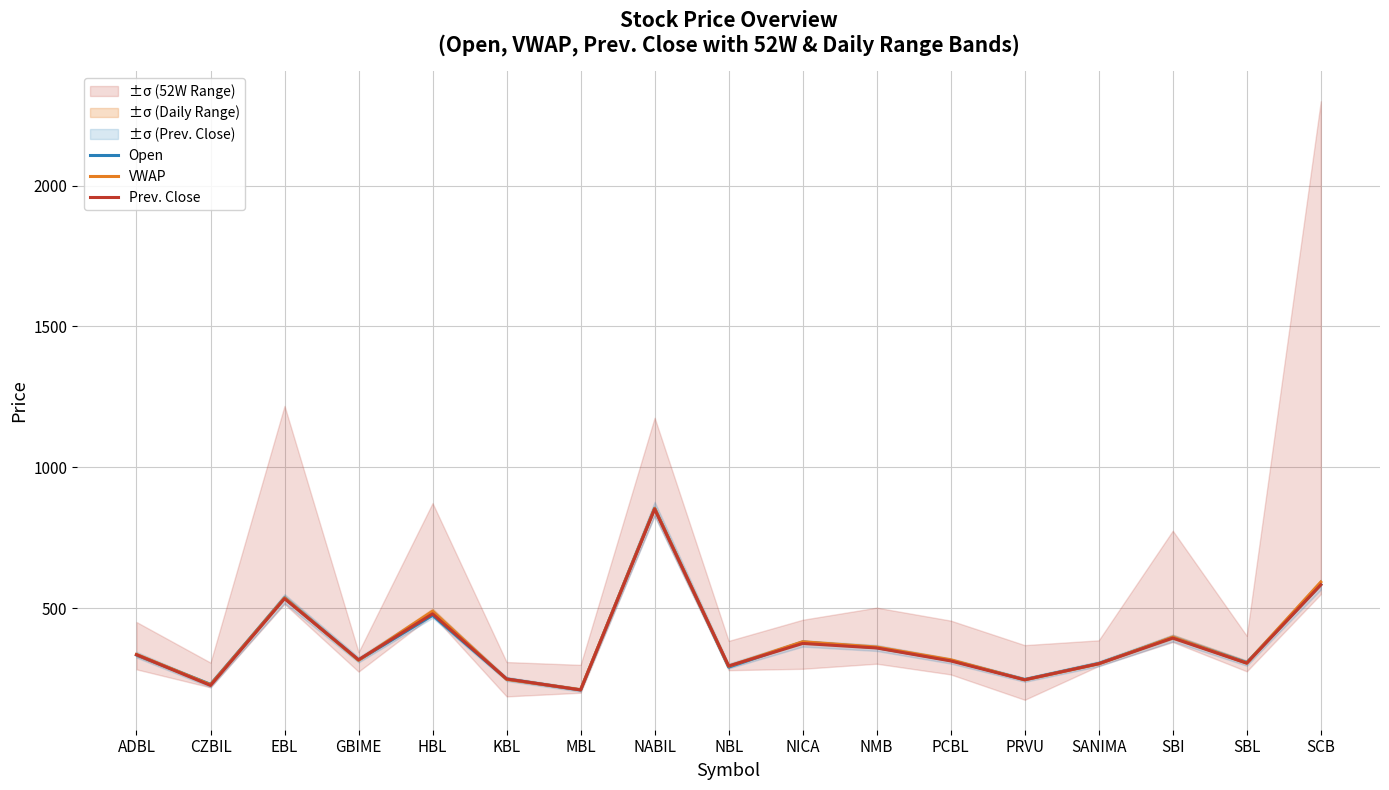

What is the difference between the maximum and minimum values in the Prev. Close series?

642.0